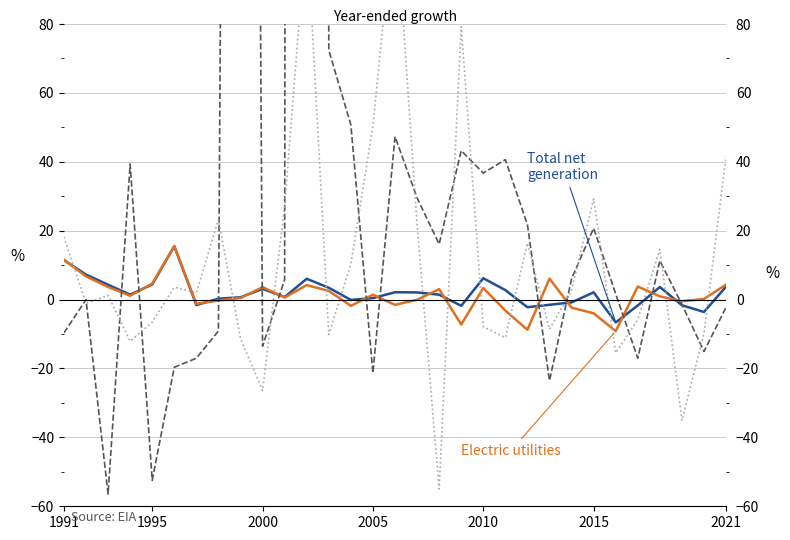

What is the difference between the maximum and minimum values in the Total net generation series?

22.1